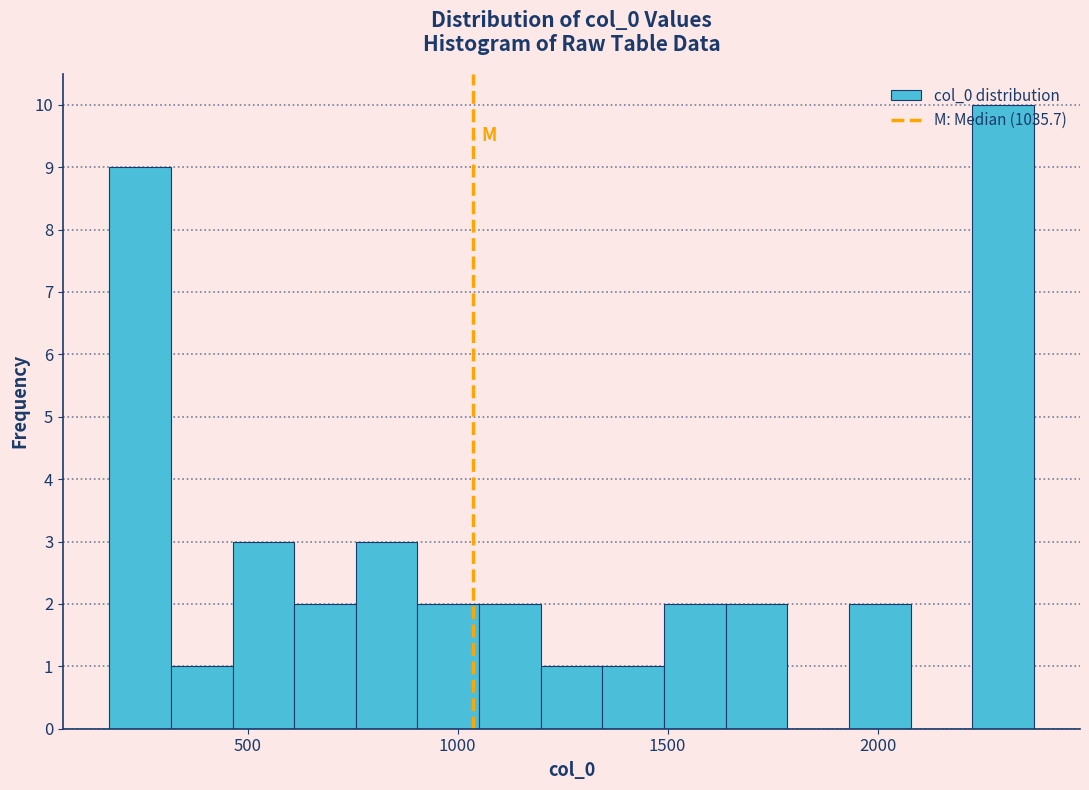

Read against the x-axis, roughly where is the centre of the tallest bar?

2300